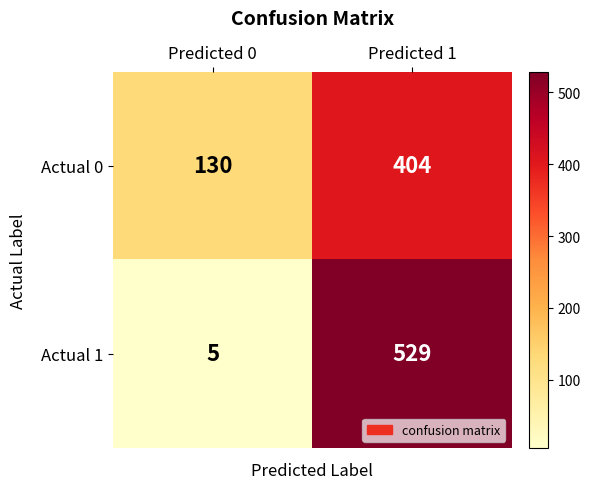

At how many categories does at least one series exceed 311?

1